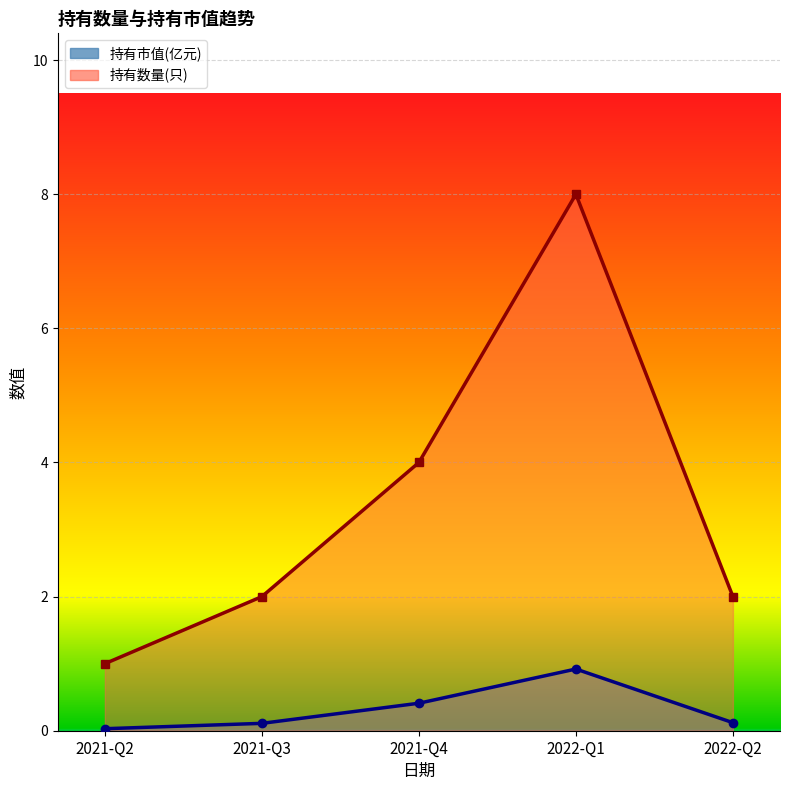

What is the total value across all series at 2021-Q4?

4.4